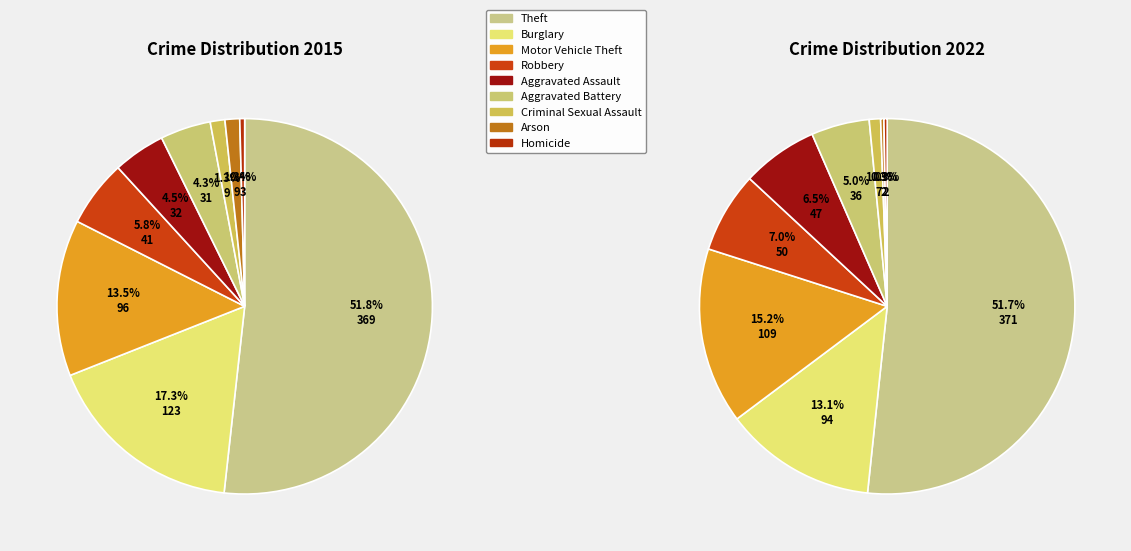

How many slices are in this pie chart?

9